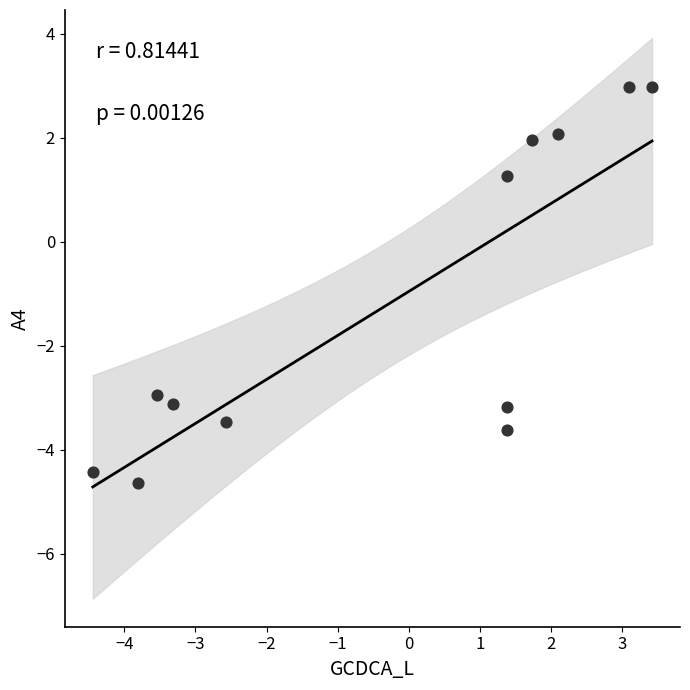

What Y value in the scatter plot is closest to 0?

1.3